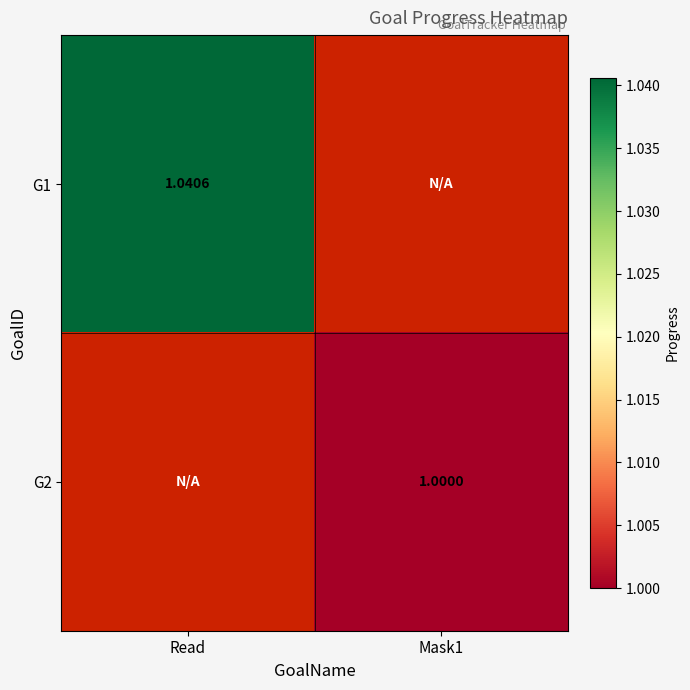

True or false: G1 has a value of 1.0 at Read.

True